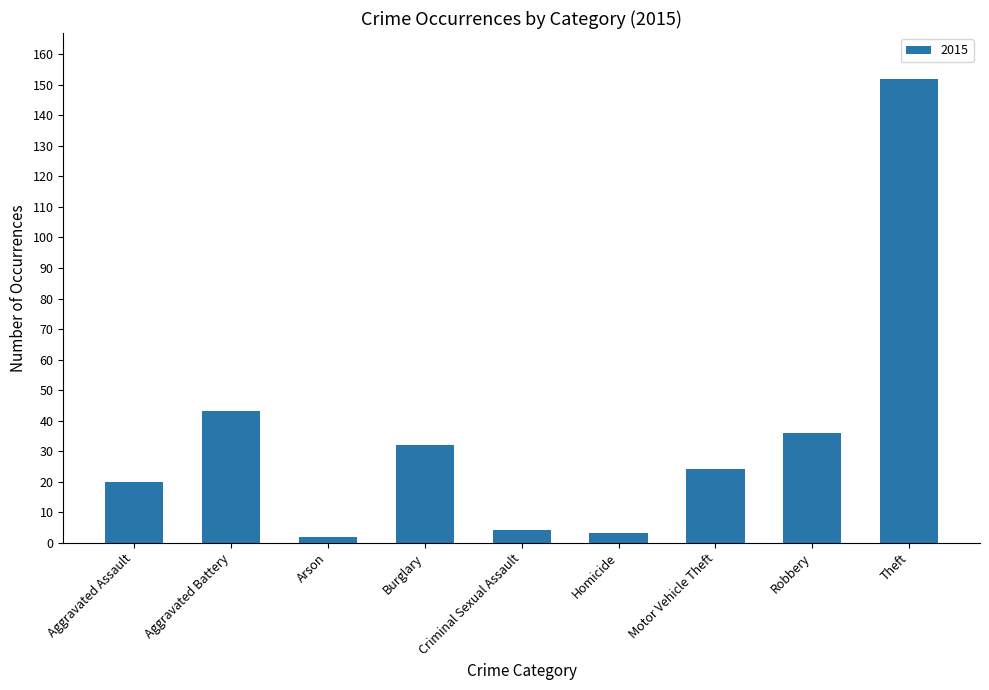

What is the sum of the values at Criminal Sexual Assault and Aggravated Assault?

24